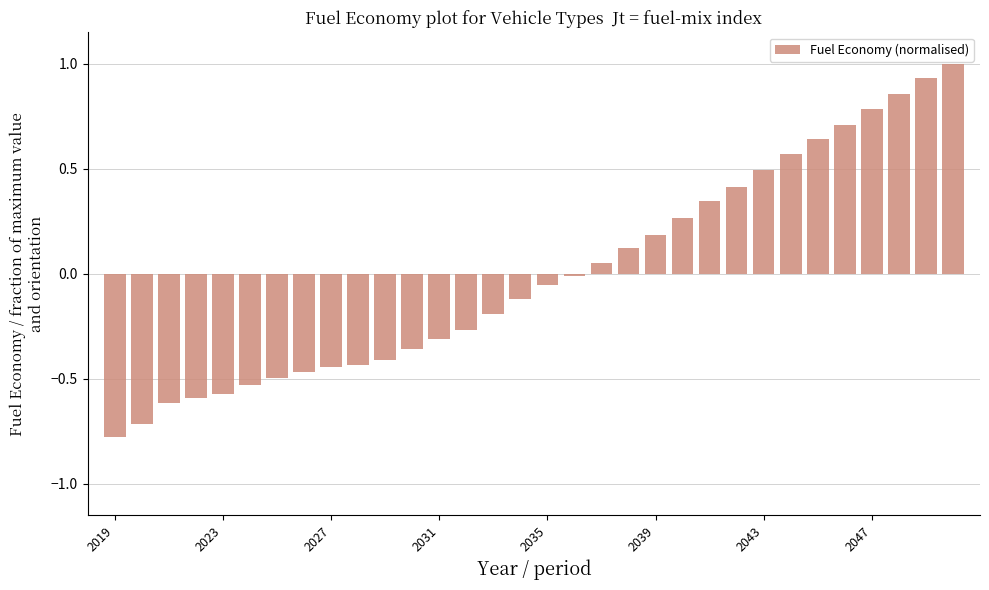

What is the maximum value shown in the chart?

1.0